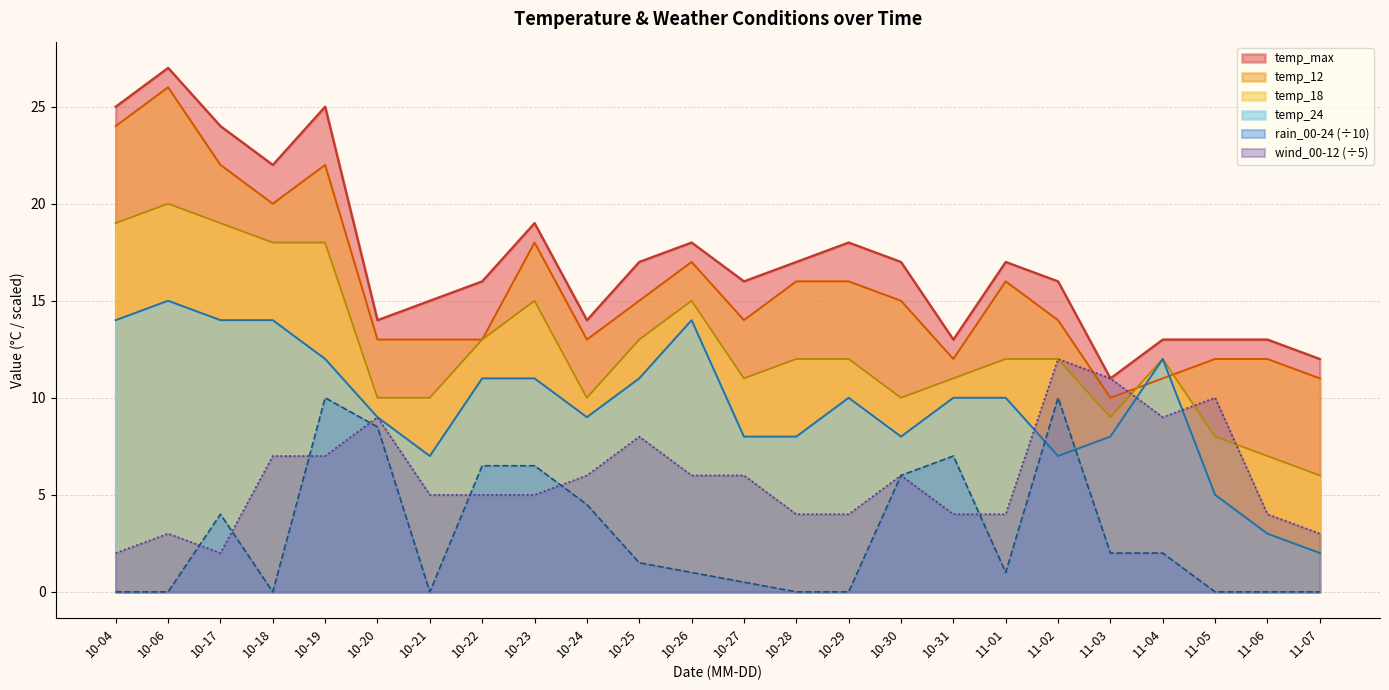

At 10-19, list the series in order from largest to smallest.

temp_max, temp_12, temp_18, temp_24, rain_00-24 (÷10), wind_00-12 (÷5)